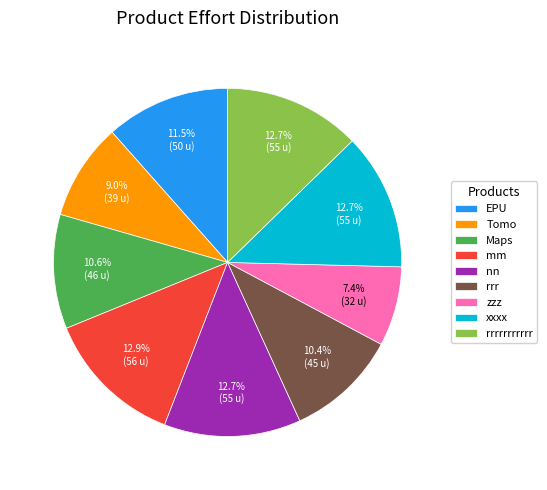

The mm slice represents 13% of the pie. True or false?

True